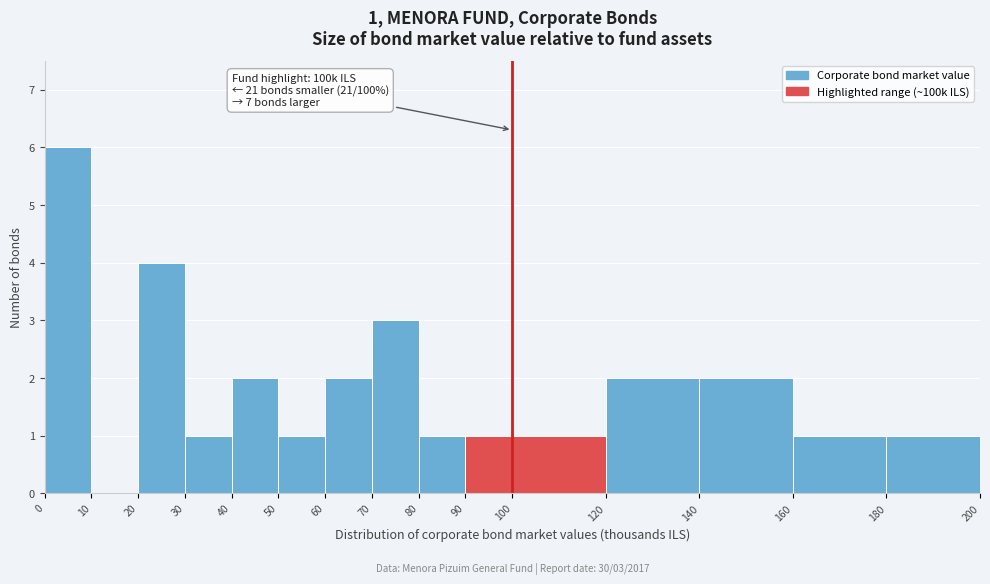

Which range on the x-axis has the tallest bar?

0 to 10